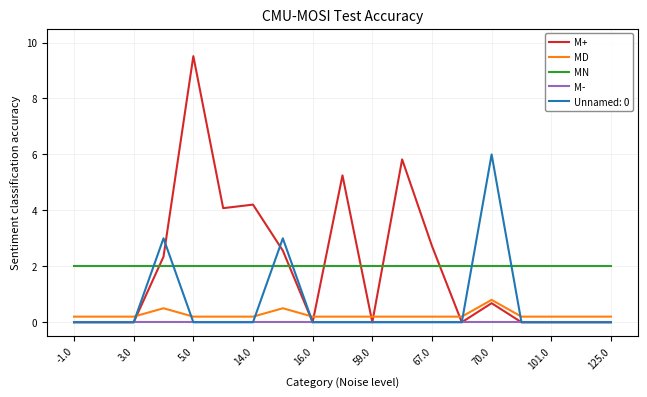

How many categories are shown in the chart?

19